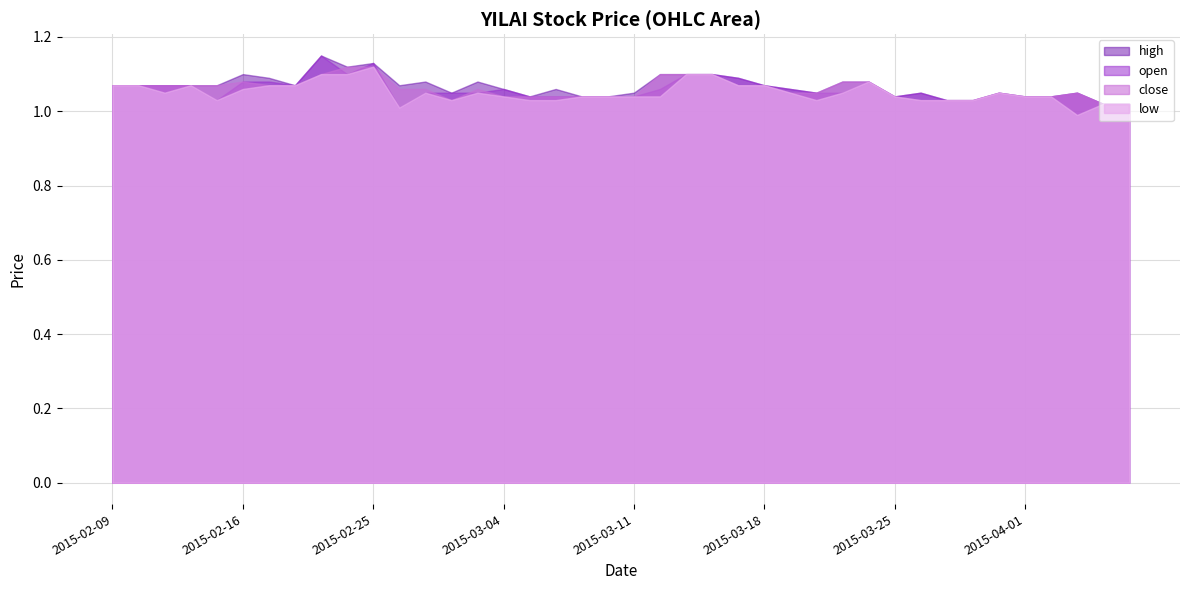

At which category does the chart reach its minimum across all series?

2015-04-03